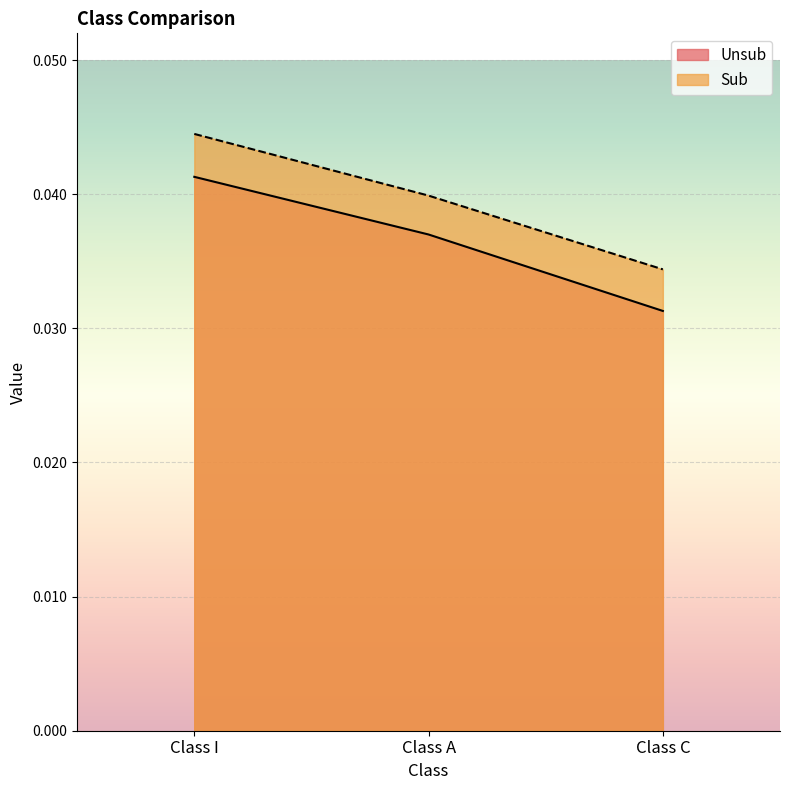

The value of Unsub at Class A is 0.0. True or false?

False